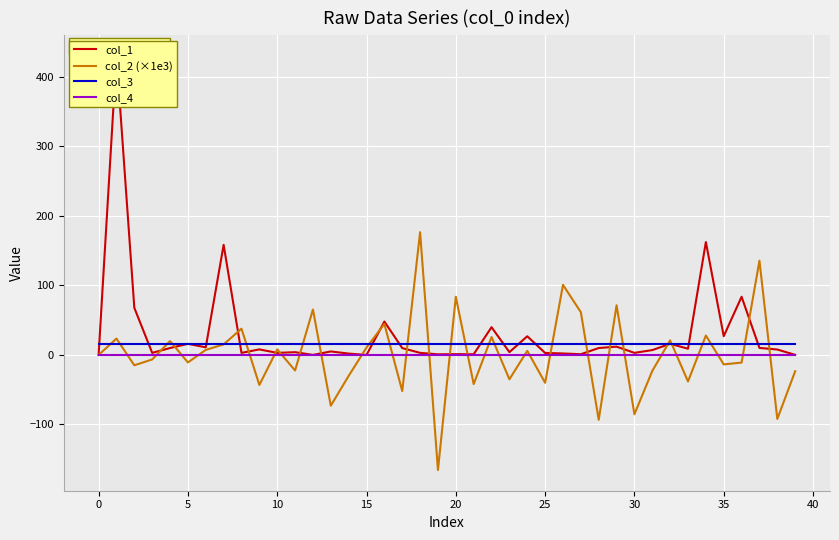

True or false: col_3 has more than 2 points higher than both neighbors.

False